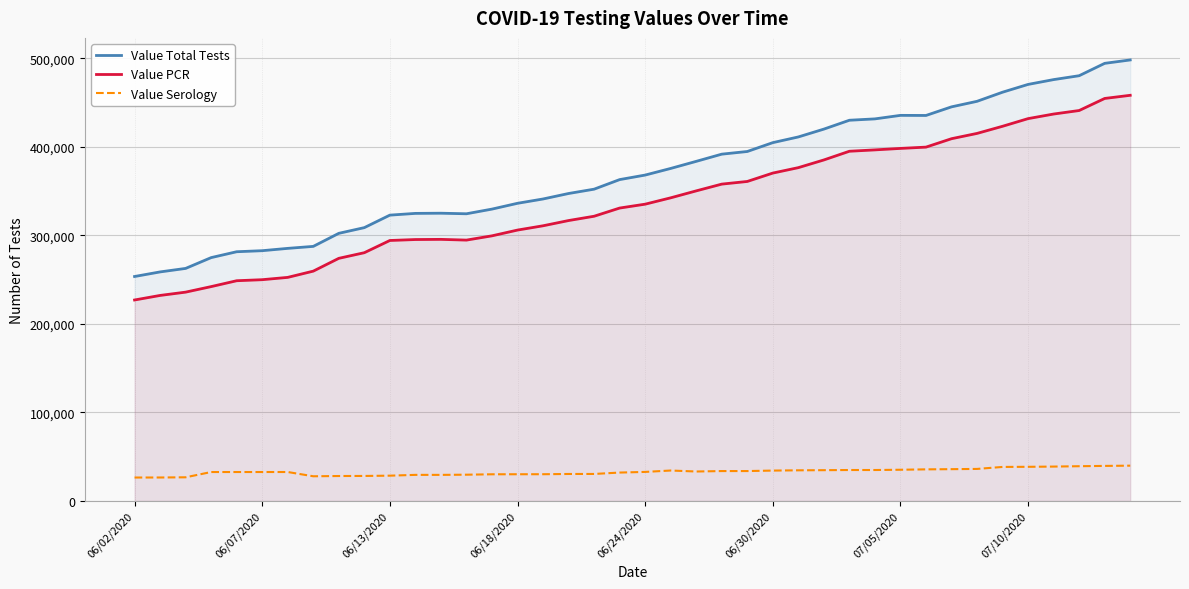

What are all the series names shown in the legend?

Value Total Tests, Value PCR, Value Serology